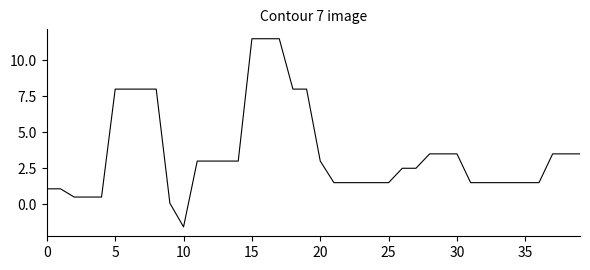

How many distinct data groups are displayed?

1